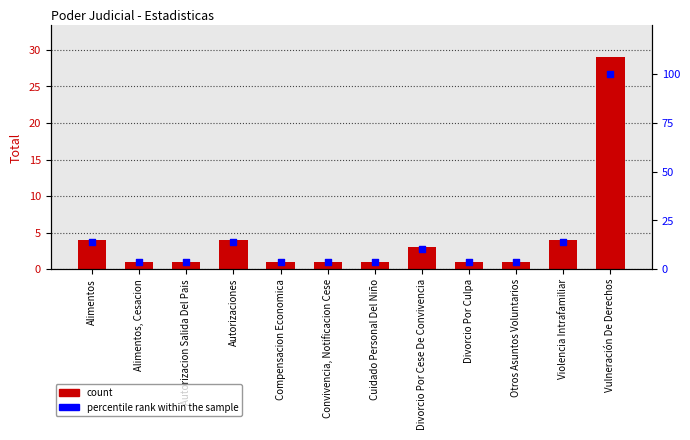

Which series has the largest total across all categories?

percentile rank within the sample